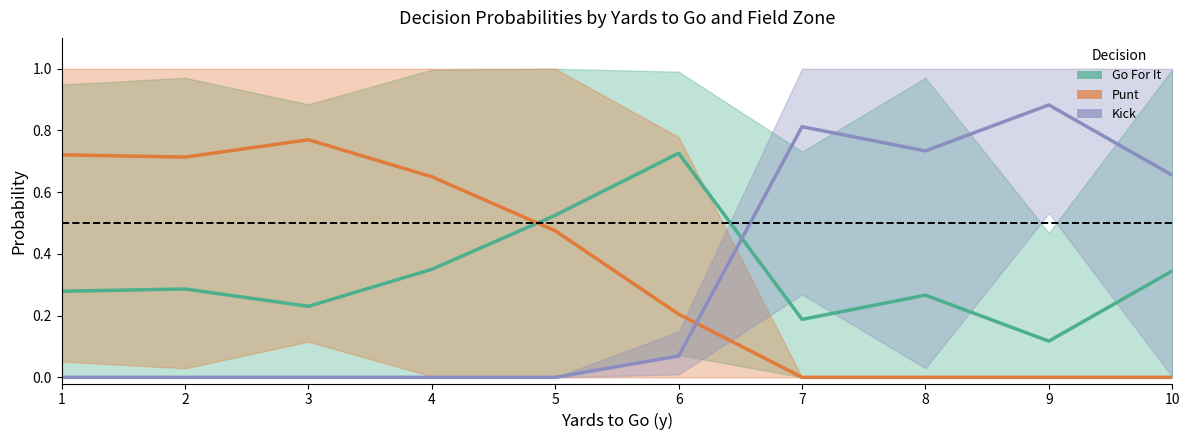

Where is the first local maximum for Punt?

3